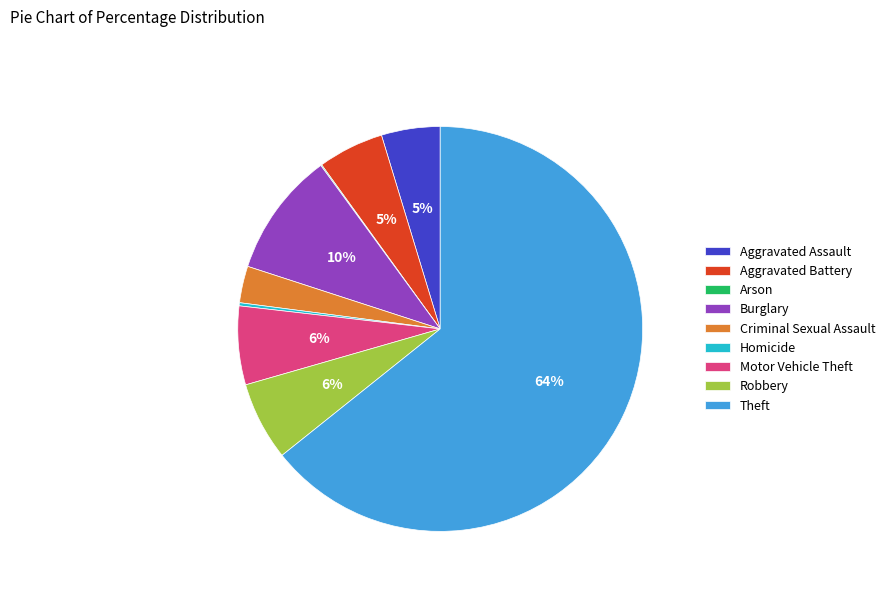

To the nearest percent, what is the combined percentage of Robbery and Theft?

71%